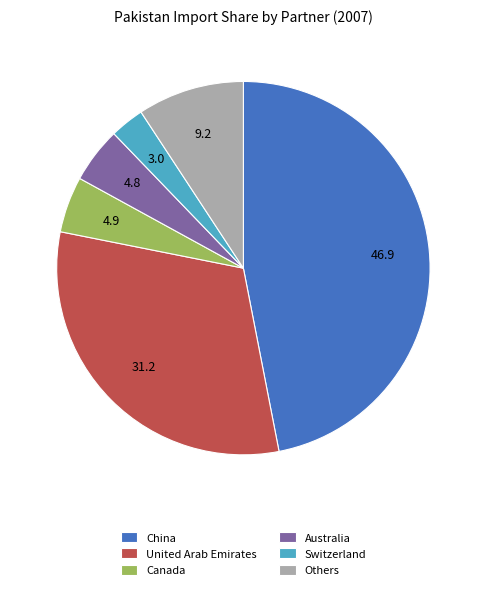

Is there any slice that represents more than half of the pie?

No